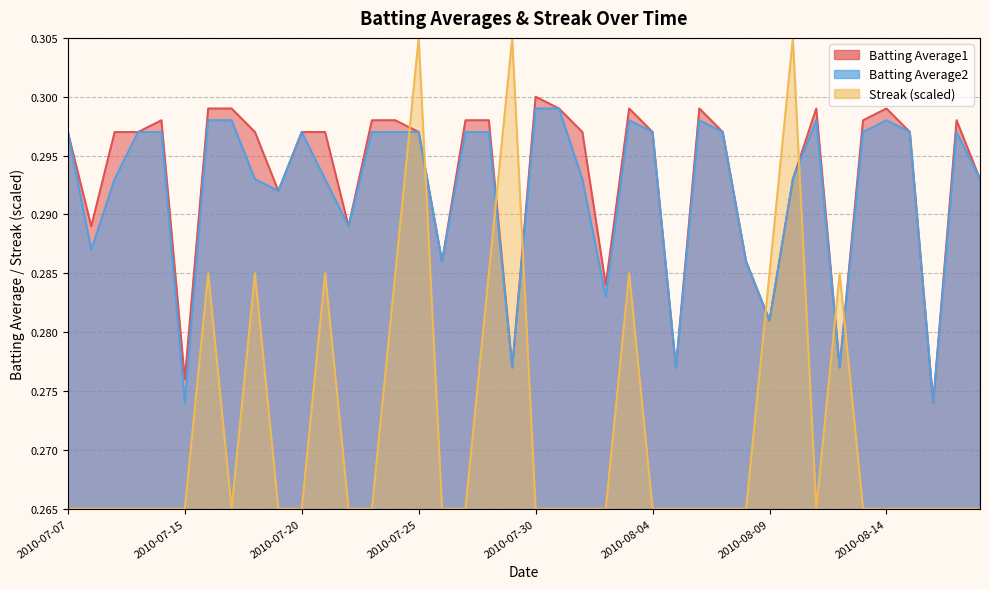

True or false: Batting Average1 has more than 1 interior local peaks.

True